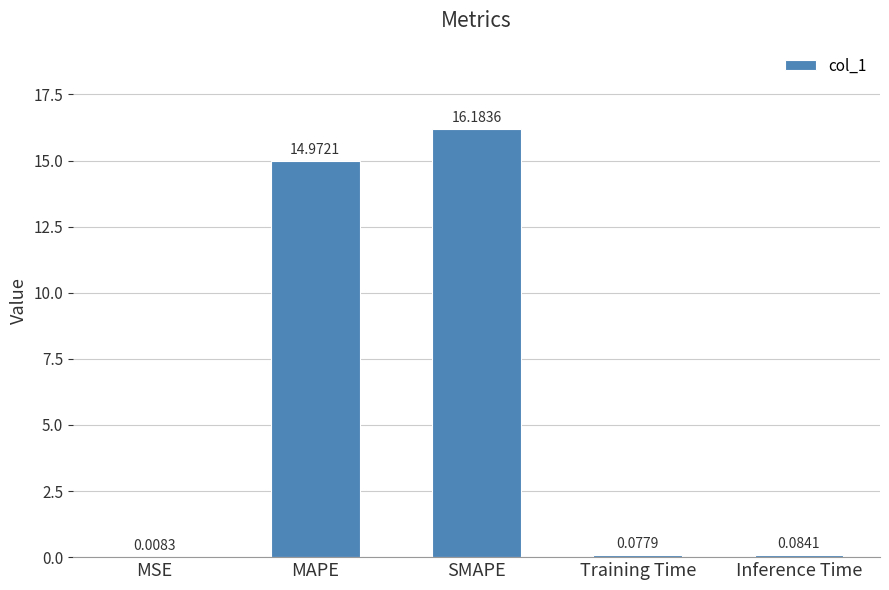

What is the change in value from MAPE to Training Time?

-14.9